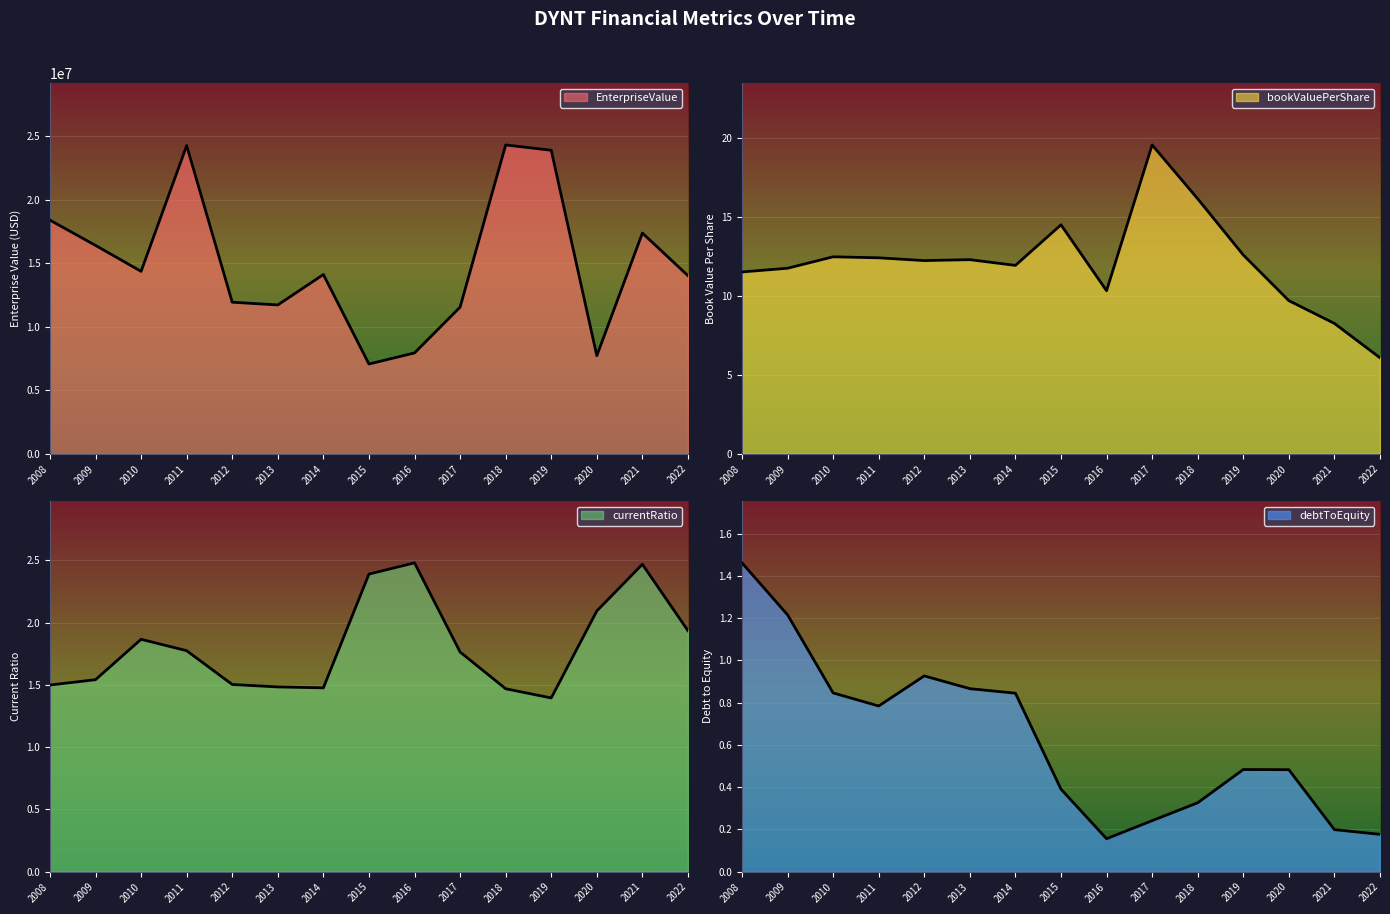

Which category has the highest value in the bookValuePerShare series?

2017